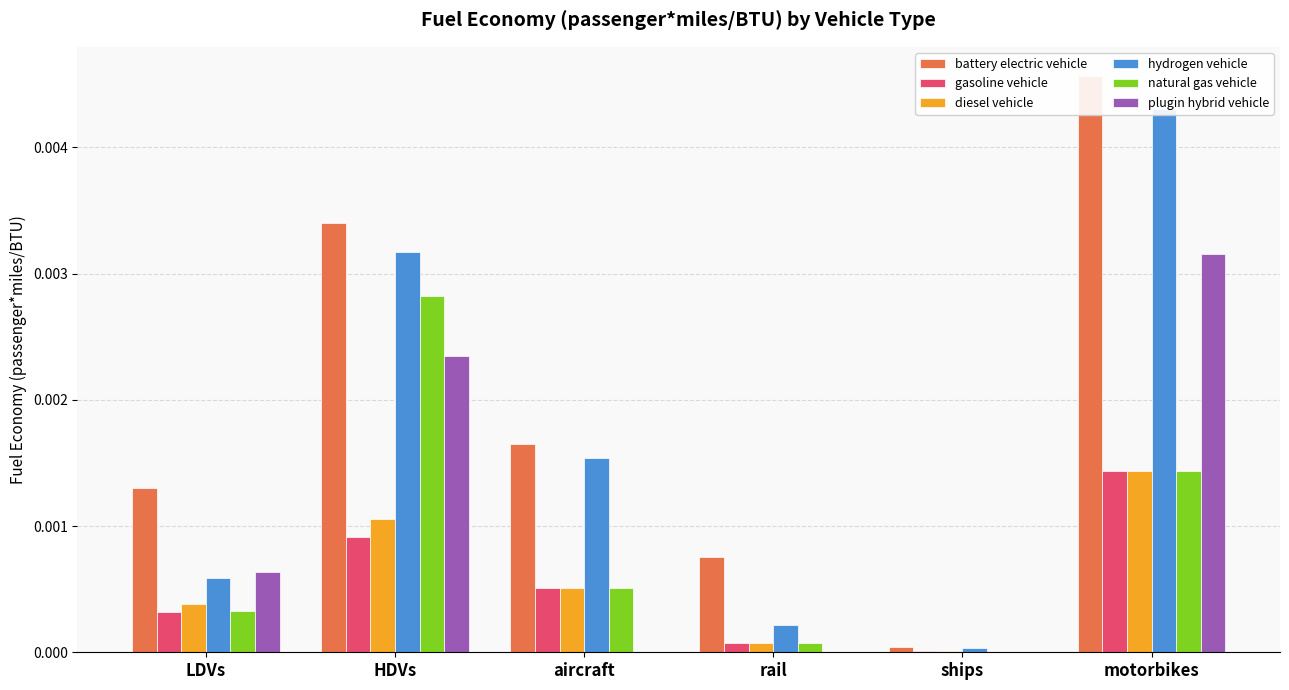

How many bars are there in each group?

6